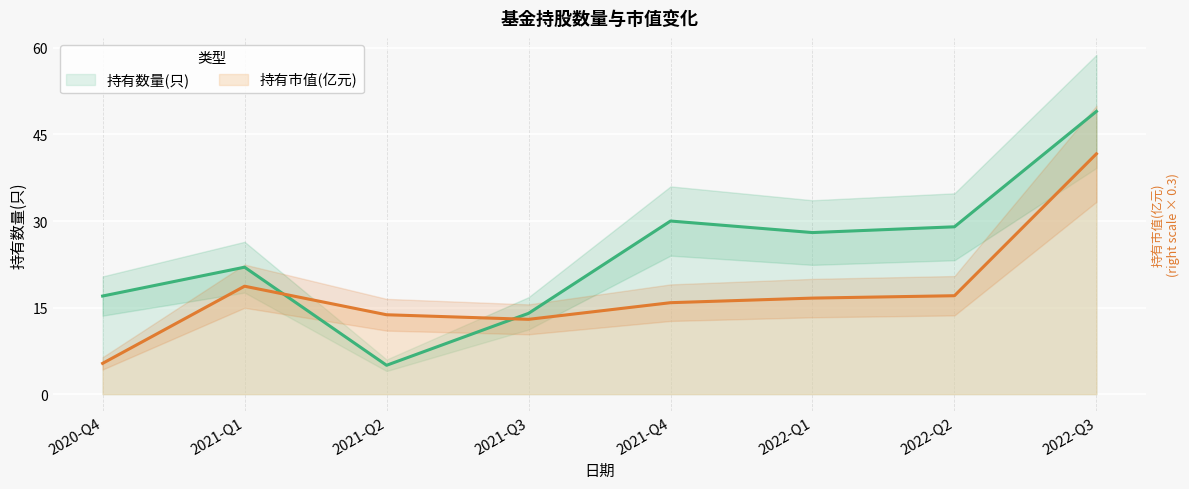

What is the difference between the maximum and minimum values in the 持有数量(只) series?

44.0